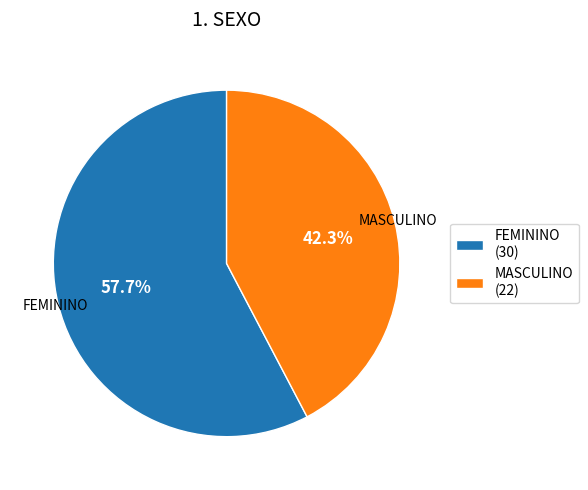

Is there any slice that represents more than half of the pie?

Yes